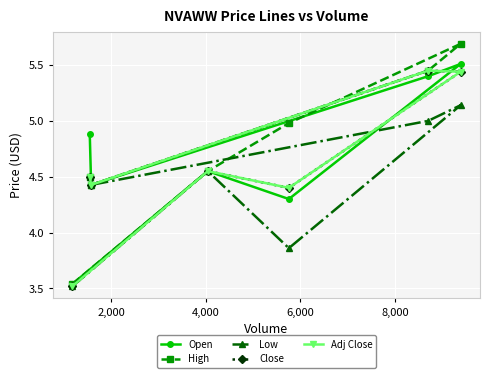

True or false: High has more than 1 interior local peaks.

False